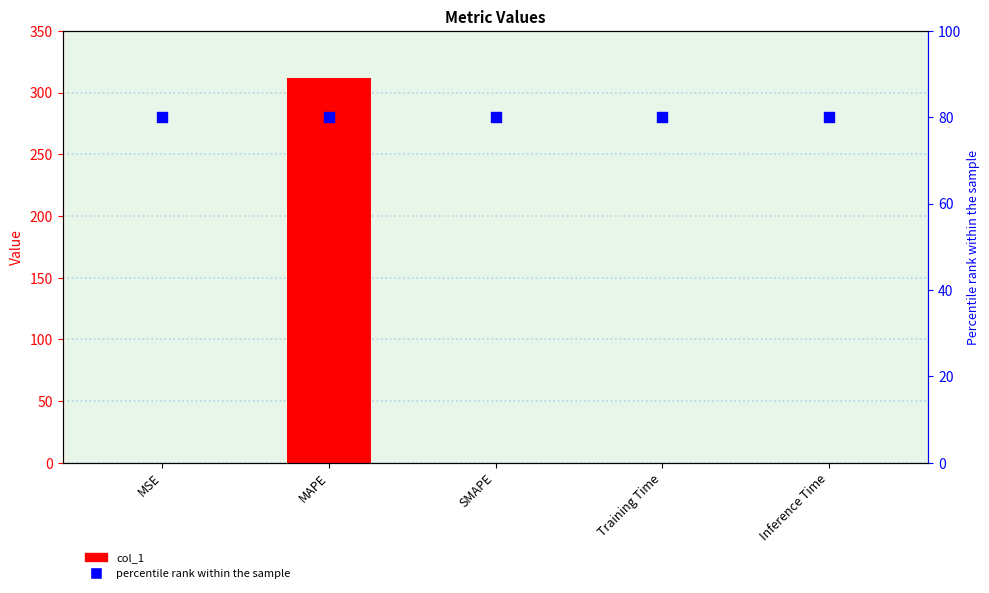

At how many categories does at least one series exceed 157?

1